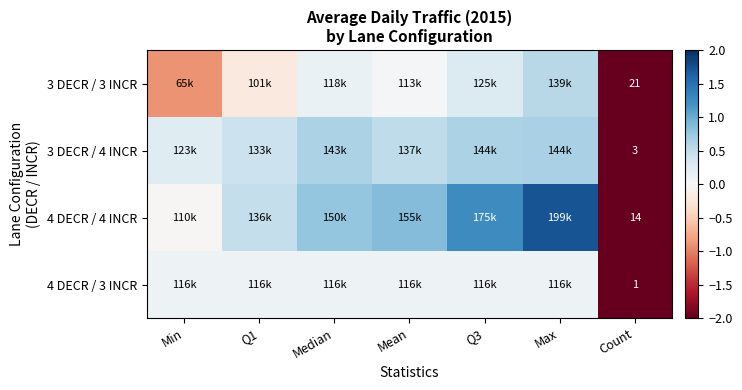

True or false: 3 DECR / 3 INCR has a value of 0.5 at Max.

True